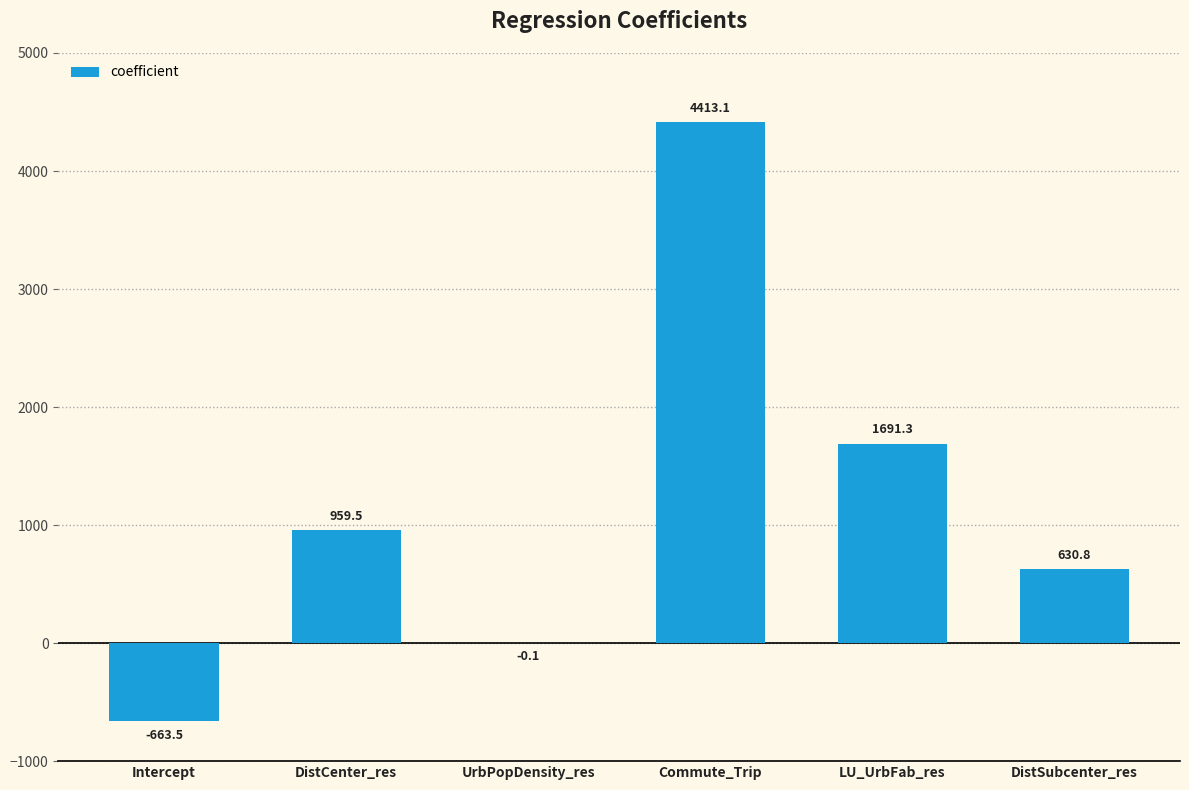

Reading left to right, extract all data points from this chart.

-663.5	959.5	-0.1	4413.1	1691.3	630.8